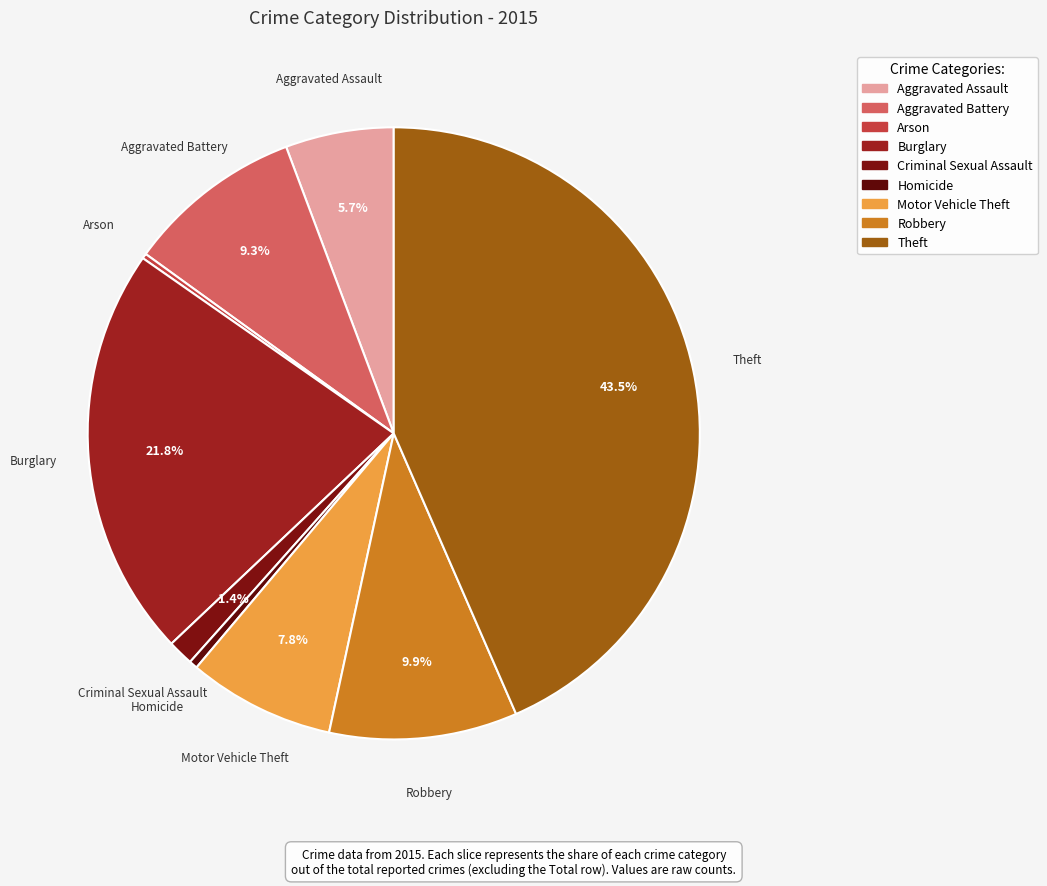

Which has a higher value, Aggravated Battery or Motor Vehicle Theft?

Aggravated Battery